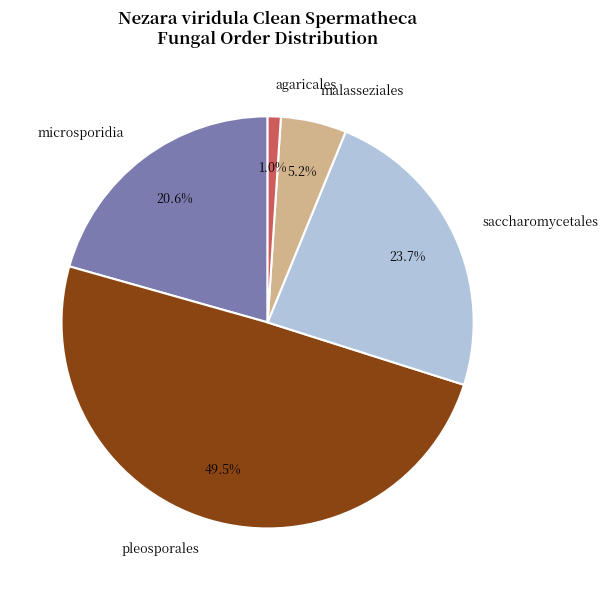

How many slices are in this pie chart?

5